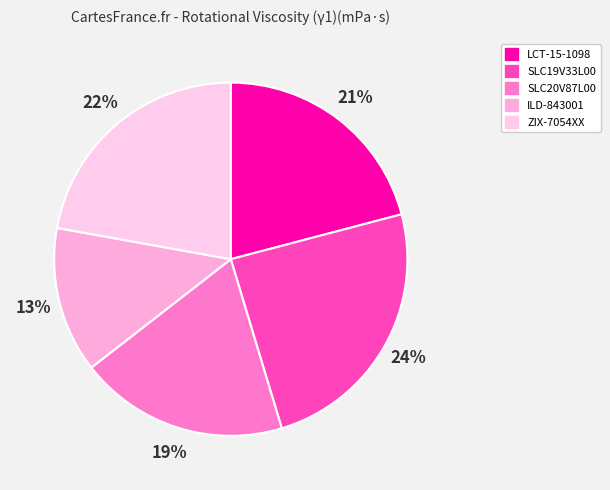

Does SLC19V33L00 account for over 50% of the chart?

No